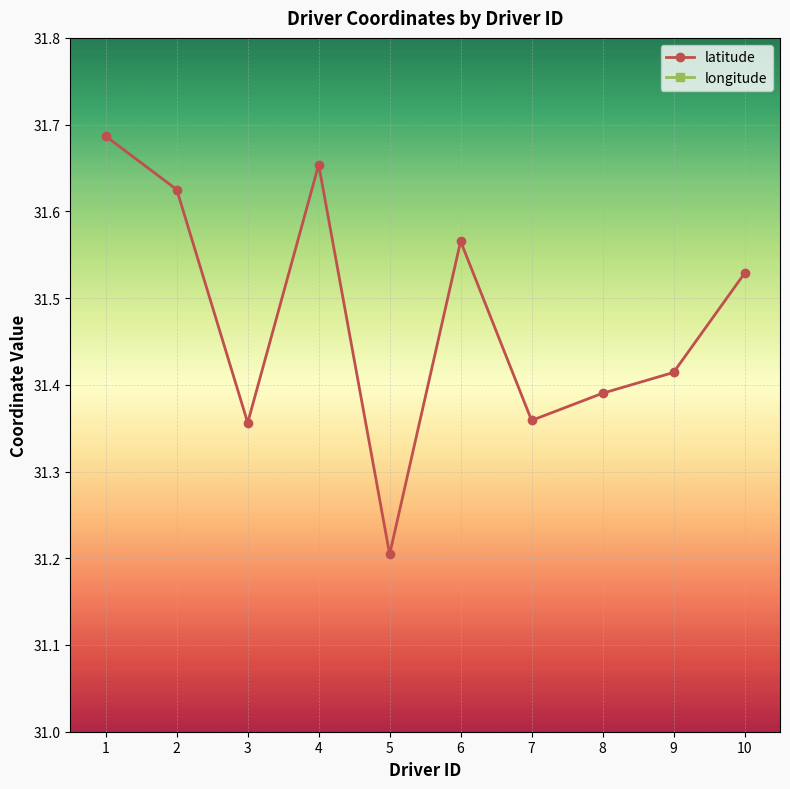

The value of longitude at 1 is 74.5. True or false?

True